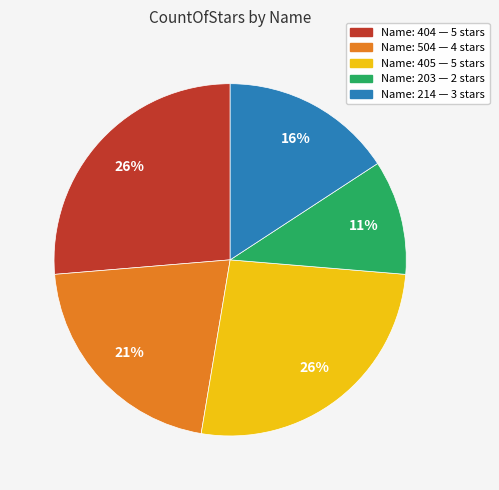

Count the number of slices in the pie.

5